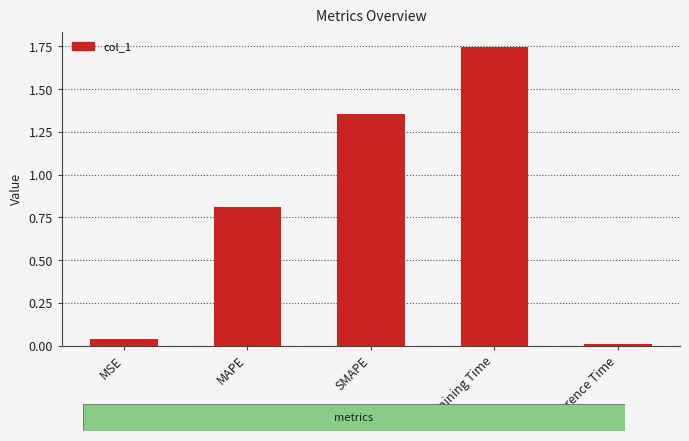

Which category has the lowest value across all series?

Inference Time